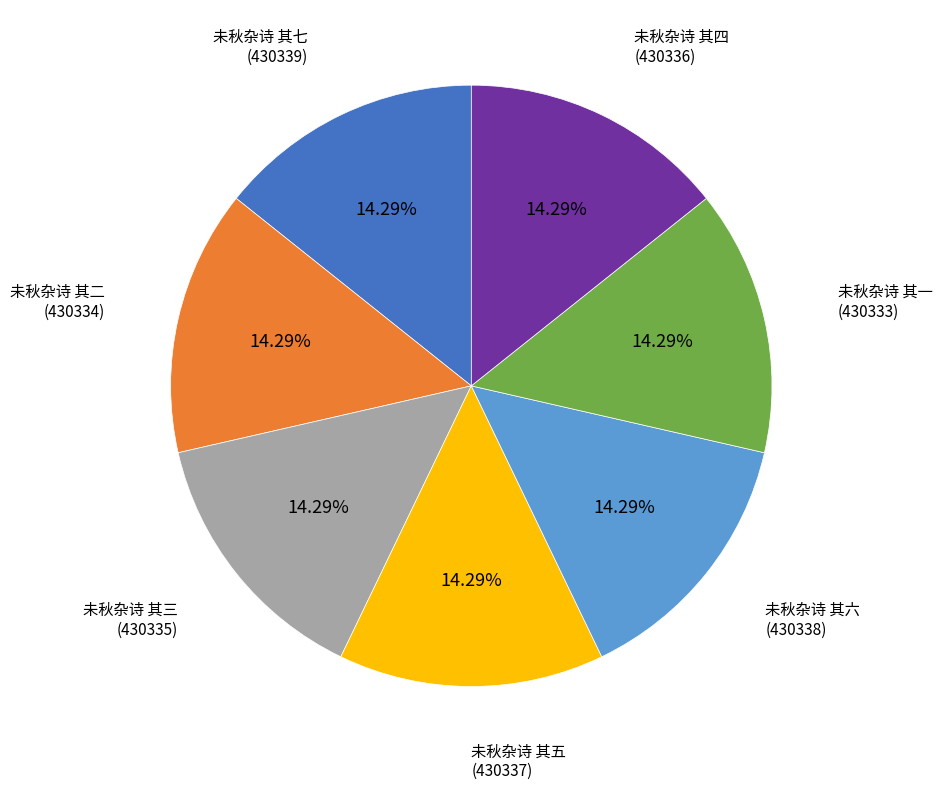

Is there any slice that represents more than half of the pie?

No